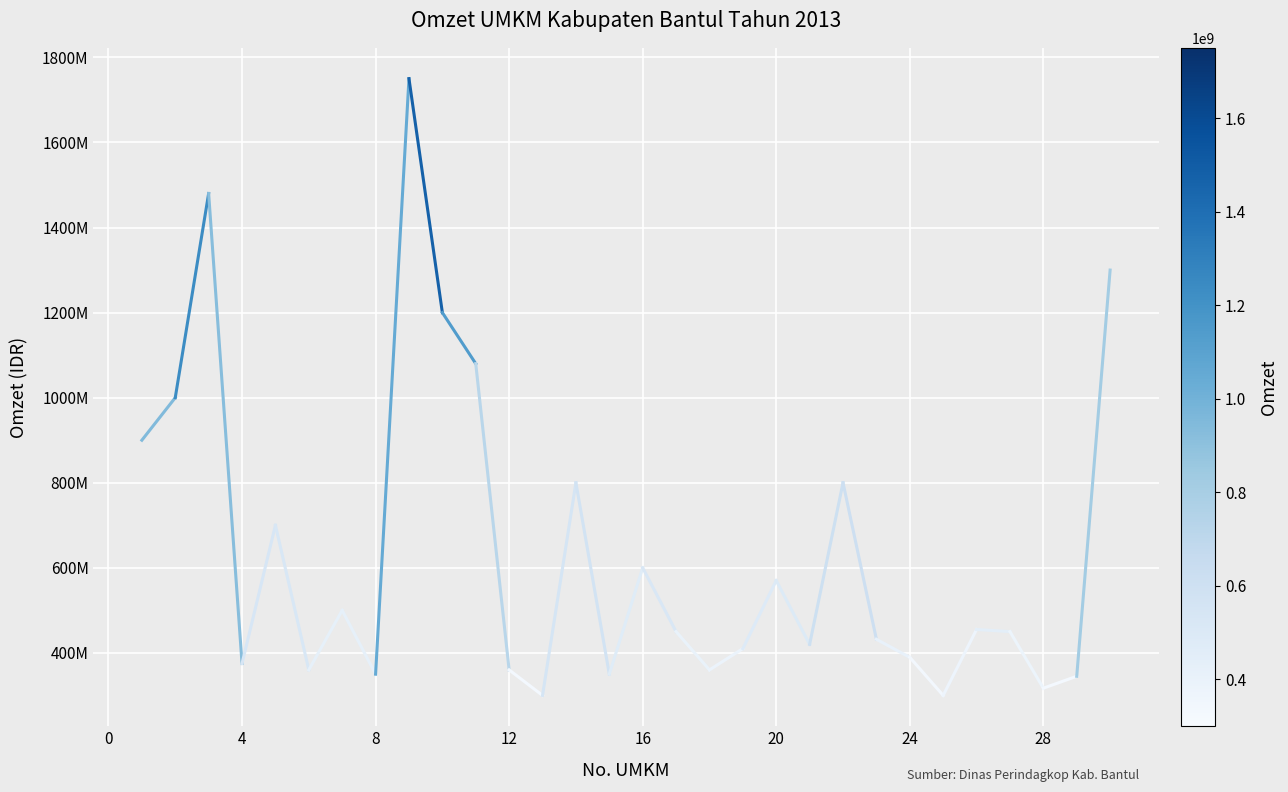

How many lines are shown in the chart?

1